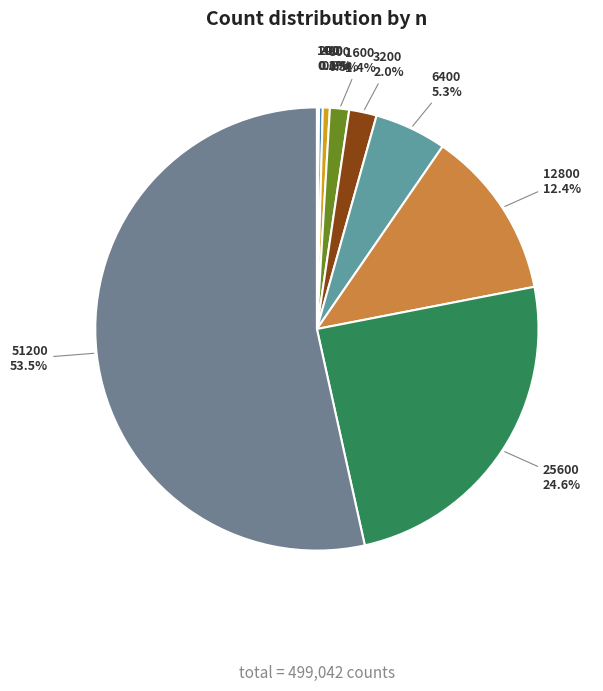

What portion of the pie excludes 12800?

87.6%